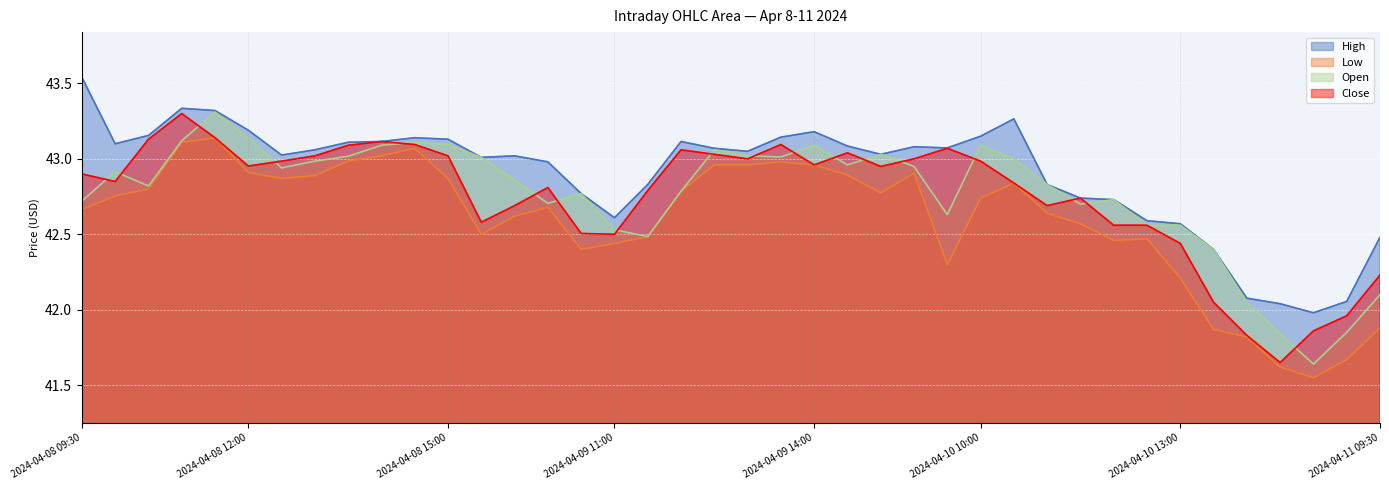

How many lines are shown in the chart?

4